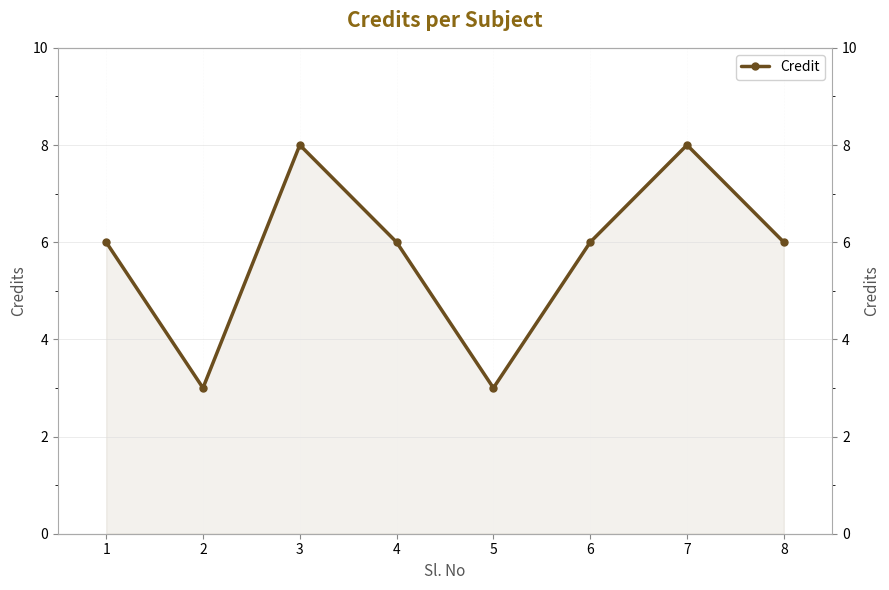

Count the number of data series in this chart.

1